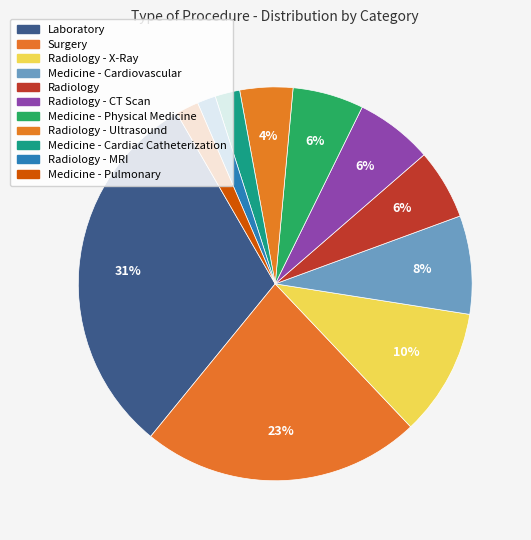

How many slices are in this pie chart?

11